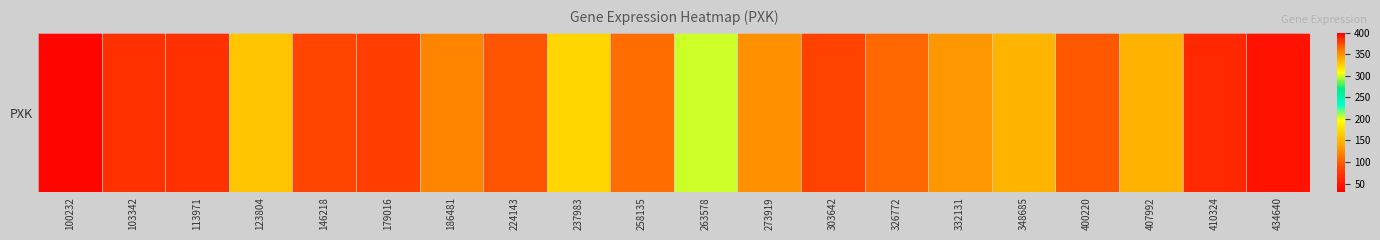

Reading right to left, list all the values displayed in this chart.

434640=45.2	410324=63.3	407992=147.8	400220=97.1	348685=148.1	332131=131.7	326772=105.8	303642=84.8	273919=127.7	263578=204.1	258135=107.5	237983=323.6	224143=94.8	186481=121.2	179016=379.2	146218=86.5	123804=159.8	113971=70.5	103342=71.1	100232=34.9